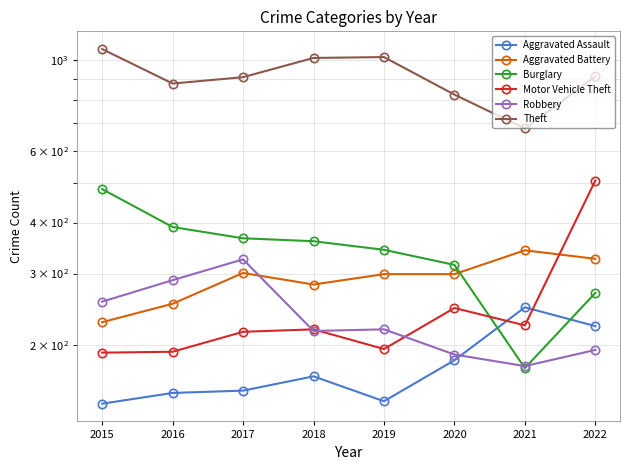

Is it true that Aggravated Assault equals 49 at 2022?

False